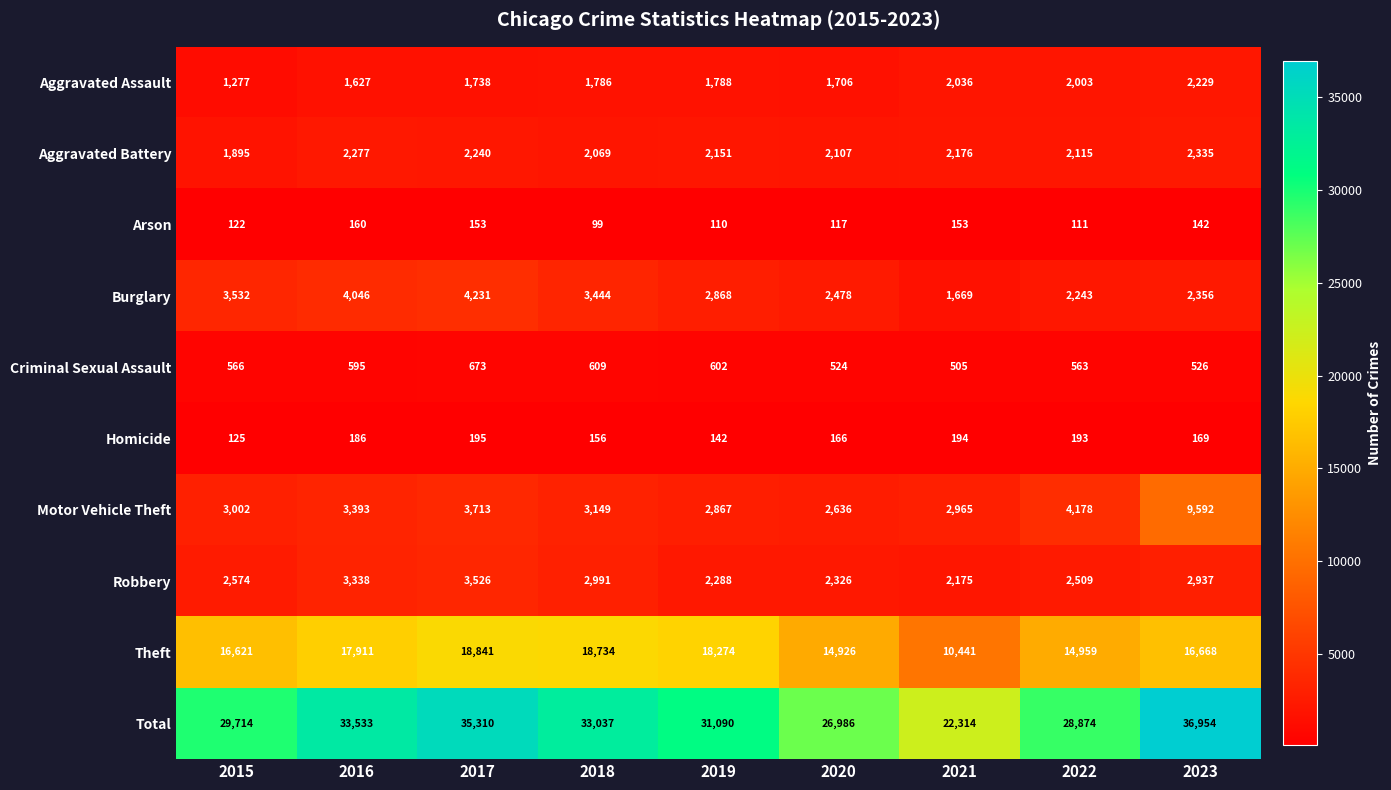

How many data points in Homicide are less than 169?

4